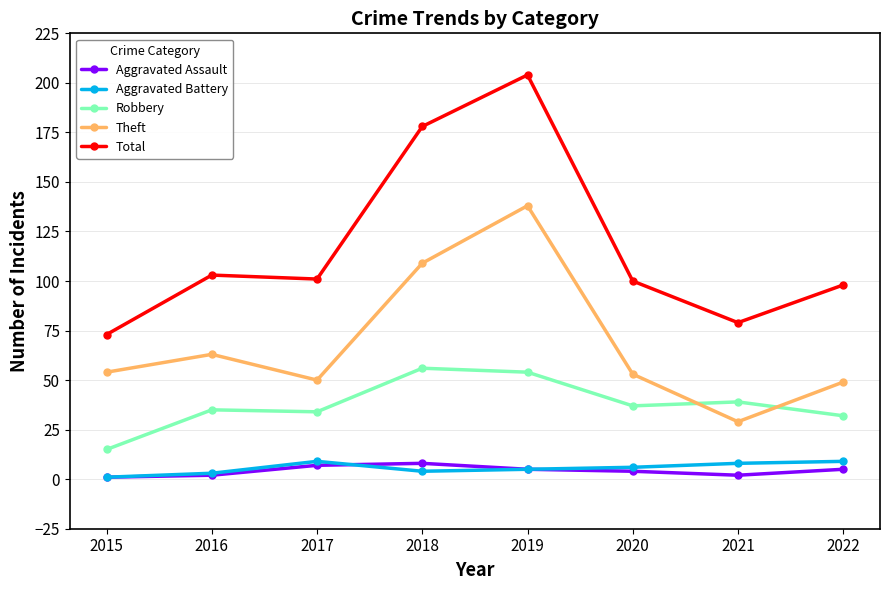

Reading right to left, extract all data points from this chart.

Aggravated Assault: 5	2	4	5	8	7	2	1
Aggravated Battery: 9	8	6	5	4	9	3	1
Robbery: 32	39	37	54	56	34	35	15
Theft: 49	29	53	138	109	50	63	54
Total: 98	79	100	204	178	101	103	73